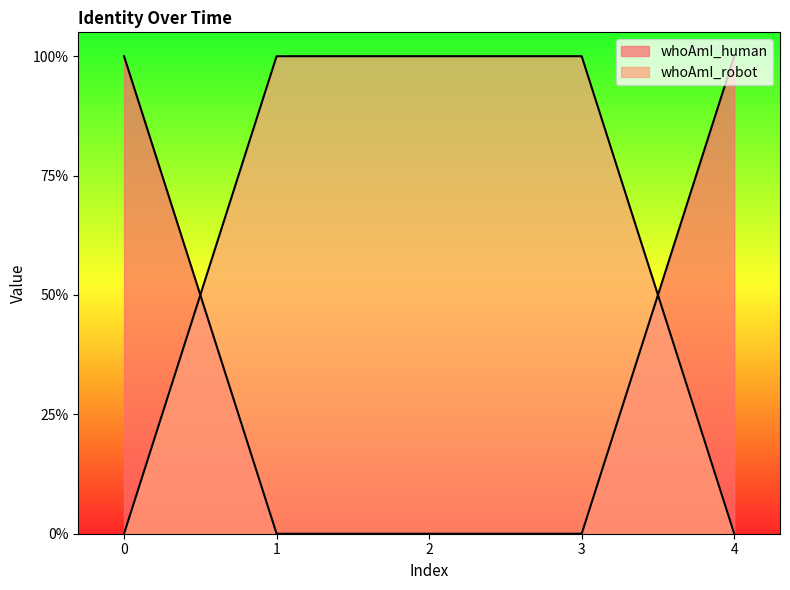

Reading left to right, what are all the values shown in this chart?

whoAmI_human: 0=1	1=0	2=0	3=0	4=1
whoAmI_robot: 0=0	1=1	2=1	3=1	4=0